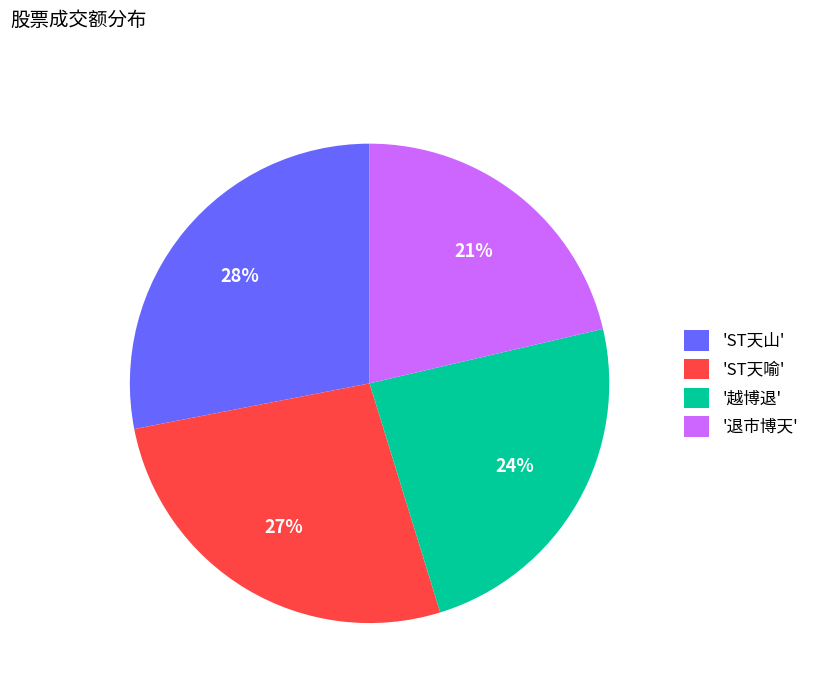

To the nearest percent, what portion does 'ST天喻' represent?

27%